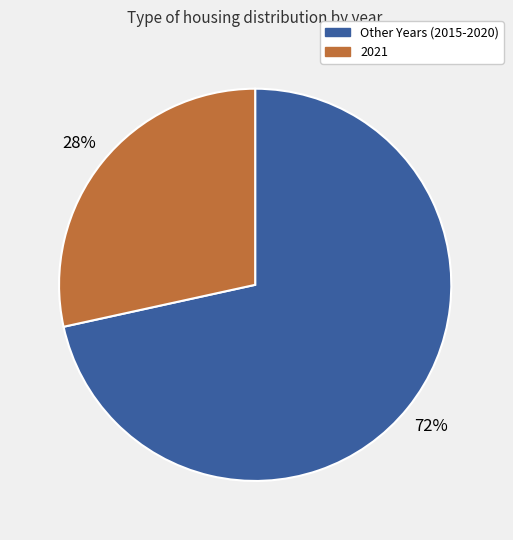

Which has a higher value, Other Years (2015-2020) or 2021?

Other Years (2015-2020)